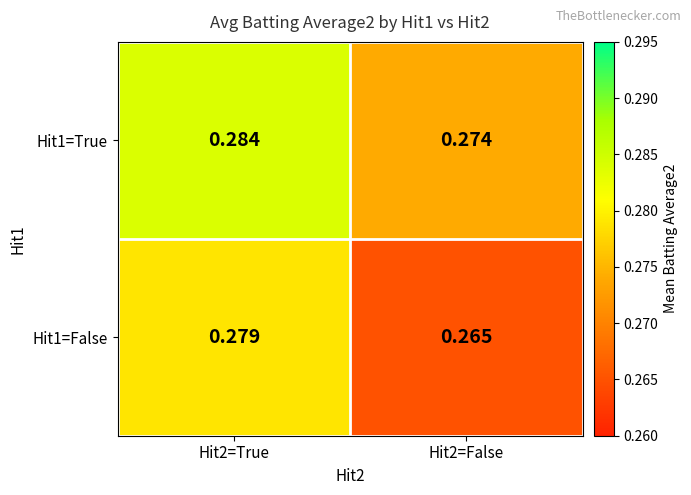

Count the number of categories in the chart.

2